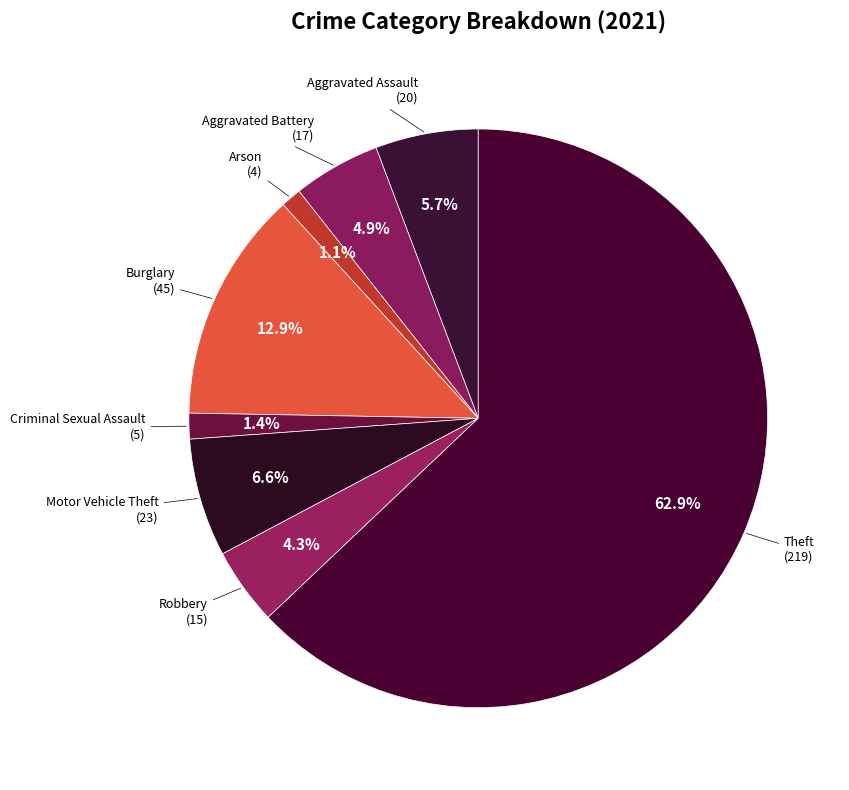

Count the number of slices in the pie.

8